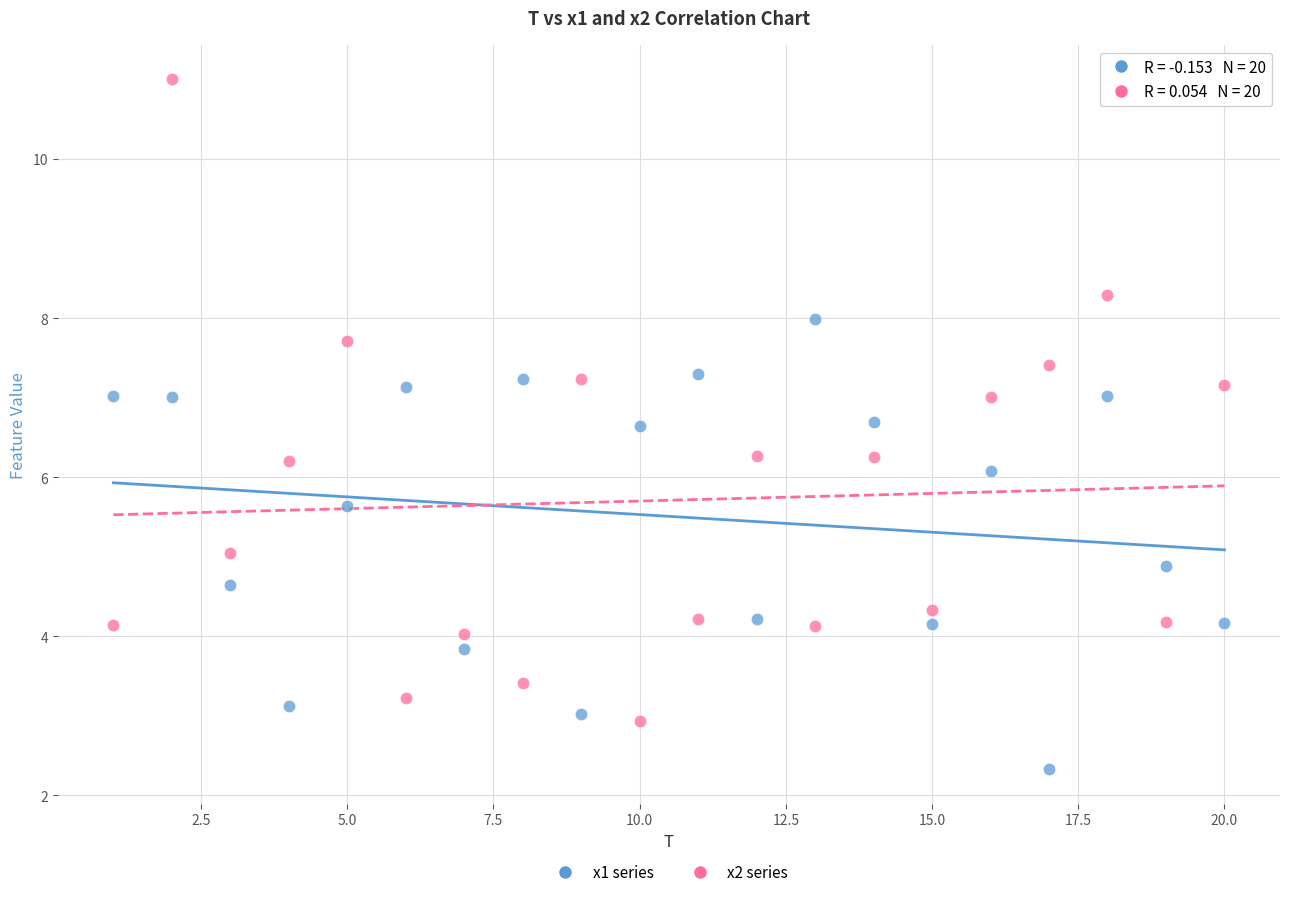

Across all data points, what is the range of Y values (max minus min)?

8.7